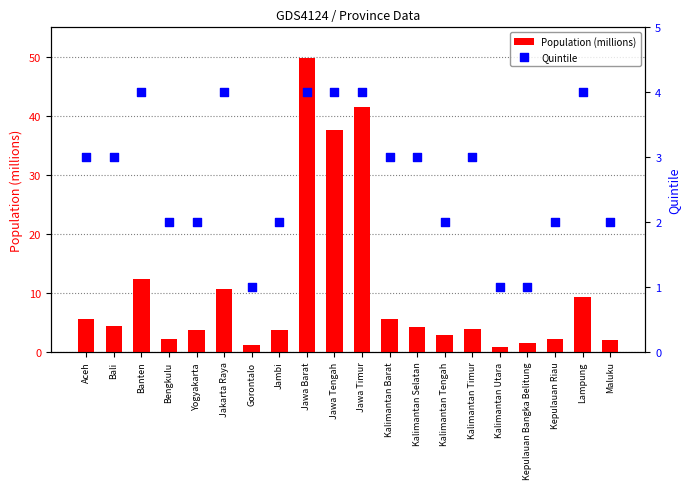

Is the value of Quintile at Jawa Tengah greater than the value of Population (millions) at Jambi?

Yes